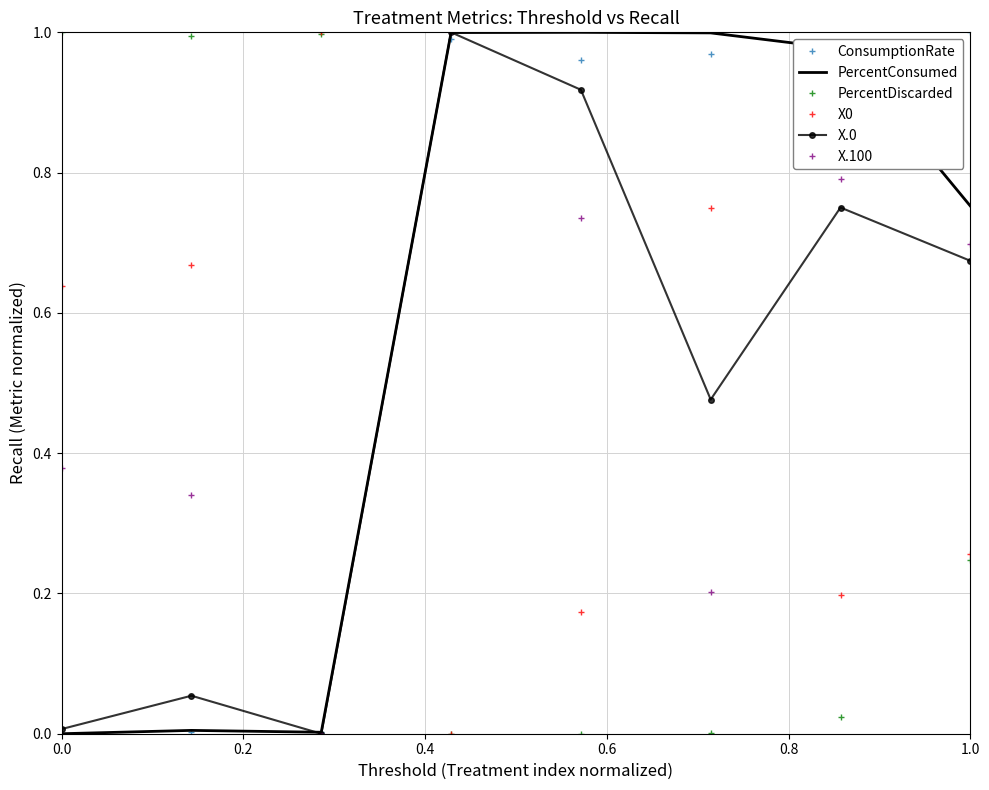

Which series ends up on top after the final intersection of PercentDiscarded and PercentConsumed?

PercentConsumed